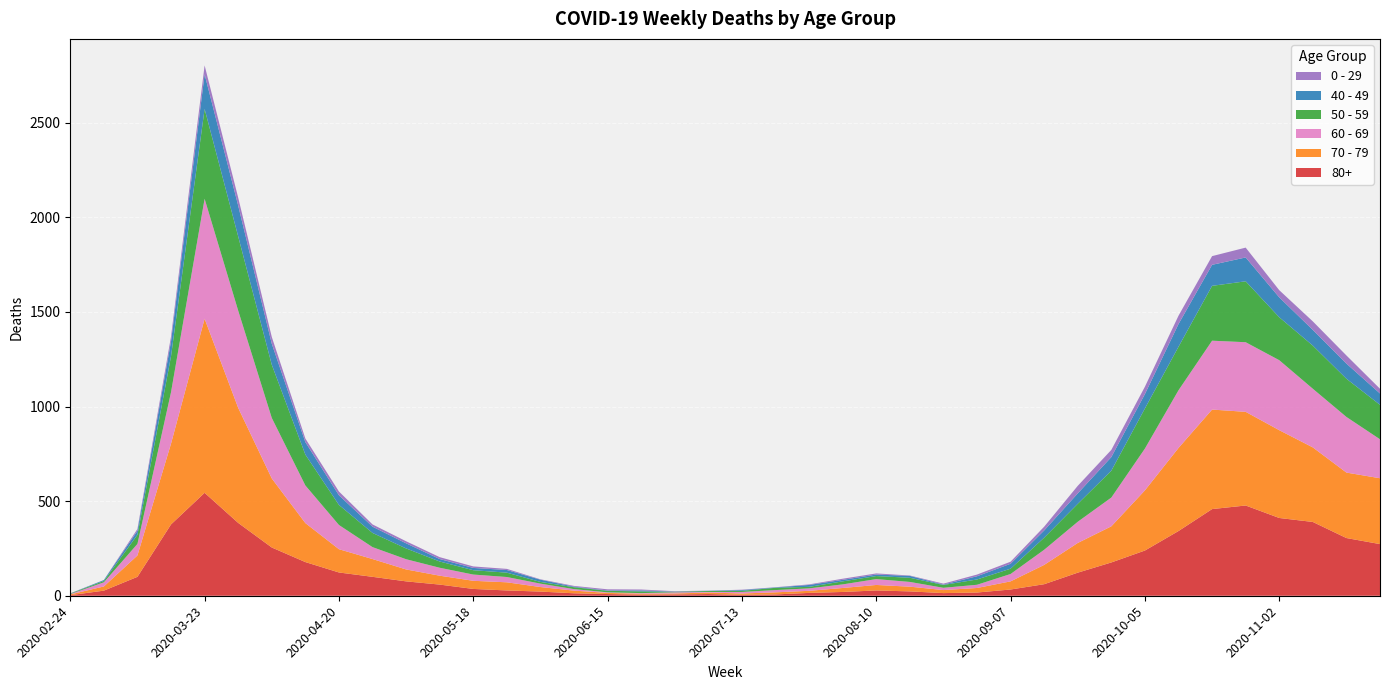

Reading left to right, list all the values displayed in this chart.

80+: 2020-02-24=3	2020-03-02=27	2020-03-09=100	2020-03-16=377	2020-03-23=544	2020-03-30=385	2020-04-06=255	2020-04-13=178	2020-04-20=123	2020-04-27=100	2020-05-04=76	2020-05-11=59	2020-05-18=36	2020-05-25=28	2020-06-01=22	2020-06-08=13	2020-06-15=9	2020-06-22=6	2020-06-29=7	2020-07-06=9	2020-07-13=5	2020-07-20=7	2020-07-27=15	2020-08-03=20	2020-08-10=28	2020-08-17=23	2020-08-24=14	2020-08-31=17	2020-09-07=33	2020-09-14=61	2020-09-21=122	2020-09-28=176	2020-10-05=239	2020-10-12=342	2020-10-19=458	2020-10-26=477	2020-11-02=411	2020-11-09=390	2020-11-16=305	2020-11-23=273
70 - 79: 2020-02-24=4	2020-03-02=22	2020-03-09=113	2020-03-16=427	2020-03-23=920	2020-03-30=608	2020-04-06=365	2020-04-13=206	2020-04-20=123	2020-04-27=94	2020-05-04=63	2020-05-11=47	2020-05-18=43	2020-05-25=43	2020-06-01=24	2020-06-08=14	2020-06-15=6	2020-06-22=5	2020-06-29=5	2020-07-06=8	2020-07-13=7	2020-07-20=11	2020-07-27=11	2020-08-03=21	2020-08-10=29	2020-08-17=25	2020-08-24=16	2020-08-31=24	2020-09-07=43	2020-09-14=102	2020-09-21=157	2020-09-28=191	2020-10-05=318	2020-10-12=439	2020-10-19=526	2020-10-26=495	2020-11-02=464	2020-11-09=394	2020-11-16=346	2020-11-23=348
60 - 69: 2020-02-24=2	2020-03-02=22	2020-03-09=61	2020-03-16=272	2020-03-23=634	2020-03-30=514	2020-04-06=320	2020-04-13=199	2020-04-20=128	2020-04-27=63	2020-05-04=54	2020-05-11=42	2020-05-18=33	2020-05-25=28	2020-06-01=18	2020-06-08=8	2020-06-15=3	2020-06-22=3	2020-06-29=6	2020-07-06=3	2020-07-13=8	2020-07-20=12	2020-07-27=13	2020-08-03=19	2020-08-10=31	2020-08-17=25	2020-08-24=12	2020-08-31=17	2020-09-07=39	2020-09-14=80	2020-09-21=112	2020-09-28=152	2020-10-05=221	2020-10-12=305	2020-10-19=364	2020-10-26=368	2020-11-02=370	2020-11-09=310	2020-11-16=294	2020-11-23=206
50 - 59: 2020-02-24=3	2020-03-02=7	2020-03-09=48	2020-03-16=190	2020-03-23=475	2020-03-30=392	2020-04-06=281	2020-04-13=163	2020-04-20=106	2020-04-27=75	2020-05-04=57	2020-05-11=33	2020-05-18=23	2020-05-25=23	2020-06-01=9	2020-06-08=10	2020-06-15=8	2020-06-22=9	2020-06-29=3	2020-07-06=5	2020-07-13=6	2020-07-20=12	2020-07-27=8	2020-08-03=16	2020-08-10=16	2020-08-17=22	2020-08-24=15	2020-08-31=28	2020-09-07=28	2020-09-14=64	2020-09-21=95	2020-09-28=142	2020-10-05=212	2020-10-12=230	2020-10-19=290	2020-10-26=322	2020-11-02=227	2020-11-09=228	2020-11-16=202	2020-11-23=182
40 - 49: 2020-02-24=0	2020-03-02=5	2020-03-09=21	2020-03-16=79	2020-03-23=183	2020-03-30=163	2020-04-06=111	2020-04-13=66	2020-04-20=51	2020-04-27=33	2020-05-04=27	2020-05-11=13	2020-05-18=12	2020-05-25=14	2020-06-01=12	2020-06-08=3	2020-06-15=2	2020-06-22=5	2020-06-29=1	2020-07-06=1	2020-07-13=4	2020-07-20=2	2020-07-27=10	2020-08-03=8	2020-08-10=8	2020-08-17=10	2020-08-24=2	2020-08-31=17	2020-09-07=26	2020-09-14=38	2020-09-21=55	2020-09-28=72	2020-10-05=76	2020-10-12=120	2020-10-19=111	2020-10-26=126	2020-11-02=105	2020-11-09=83	2020-11-16=80	2020-11-23=60
0 - 29: 2020-02-24=1	2020-03-02=0	2020-03-09=10	2020-03-16=25	2020-03-23=47	2020-03-30=42	2020-04-06=36	2020-04-13=19	2020-04-20=20	2020-04-27=12	2020-05-04=11	2020-05-11=10	2020-05-18=8	2020-05-25=6	2020-06-01=2	2020-06-08=4	2020-06-15=6	2020-06-22=5	2020-06-29=2	2020-07-06=1	2020-07-13=2	2020-07-20=1	2020-07-27=3	2020-08-03=6	2020-08-10=6	2020-08-17=2	2020-08-24=5	2020-08-31=9	2020-09-07=11	2020-09-14=20	2020-09-21=40	2020-09-28=38	2020-10-05=39	2020-10-12=44	2020-10-19=46	2020-10-26=52	2020-11-02=38	2020-11-09=45	2020-11-16=43	2020-11-23=25